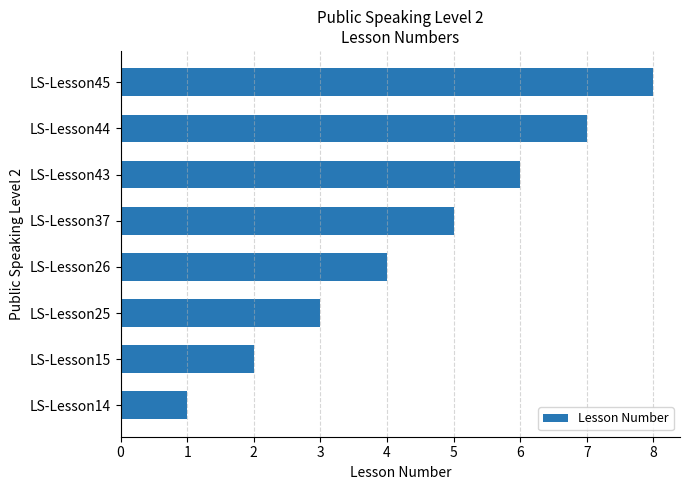

What is the difference between the maximum and minimum values?

7